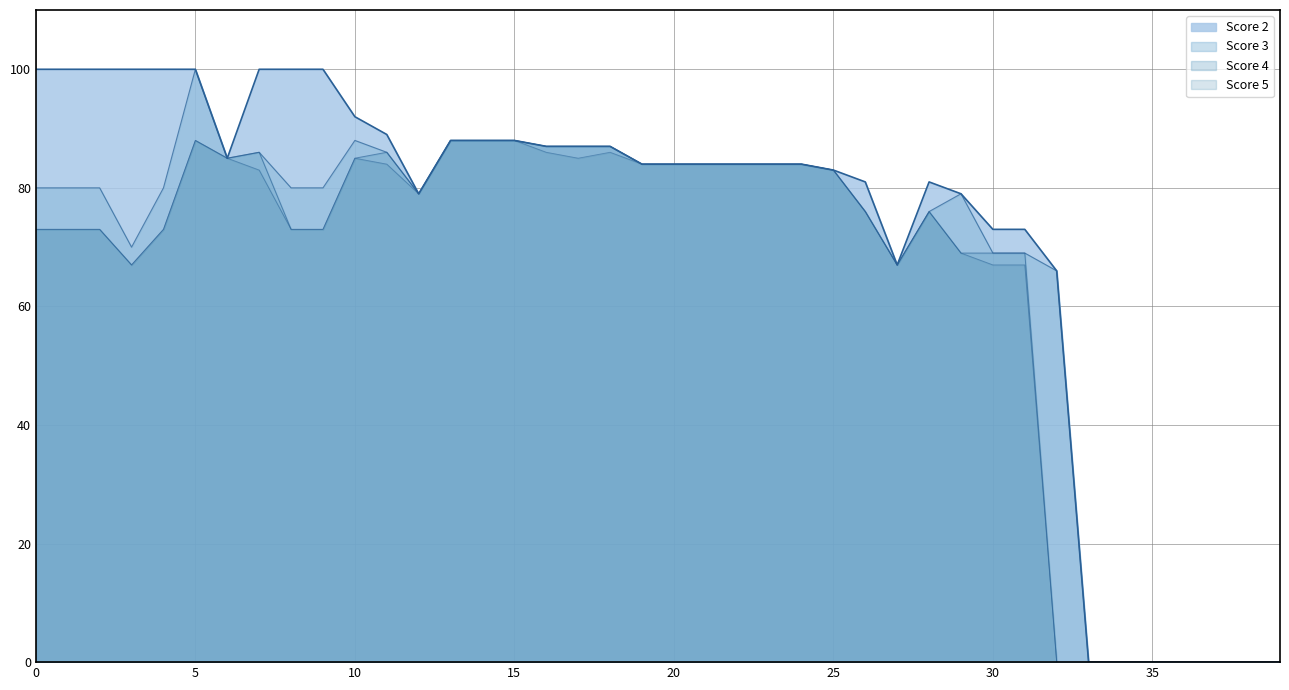

Is it true that Score 2 equals 131 at 17?

False